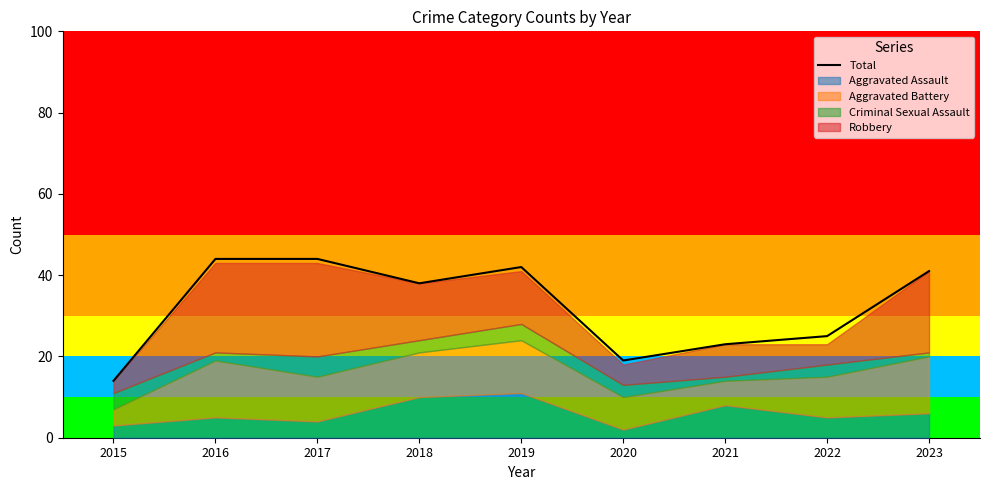

How many values exceed 38?

4